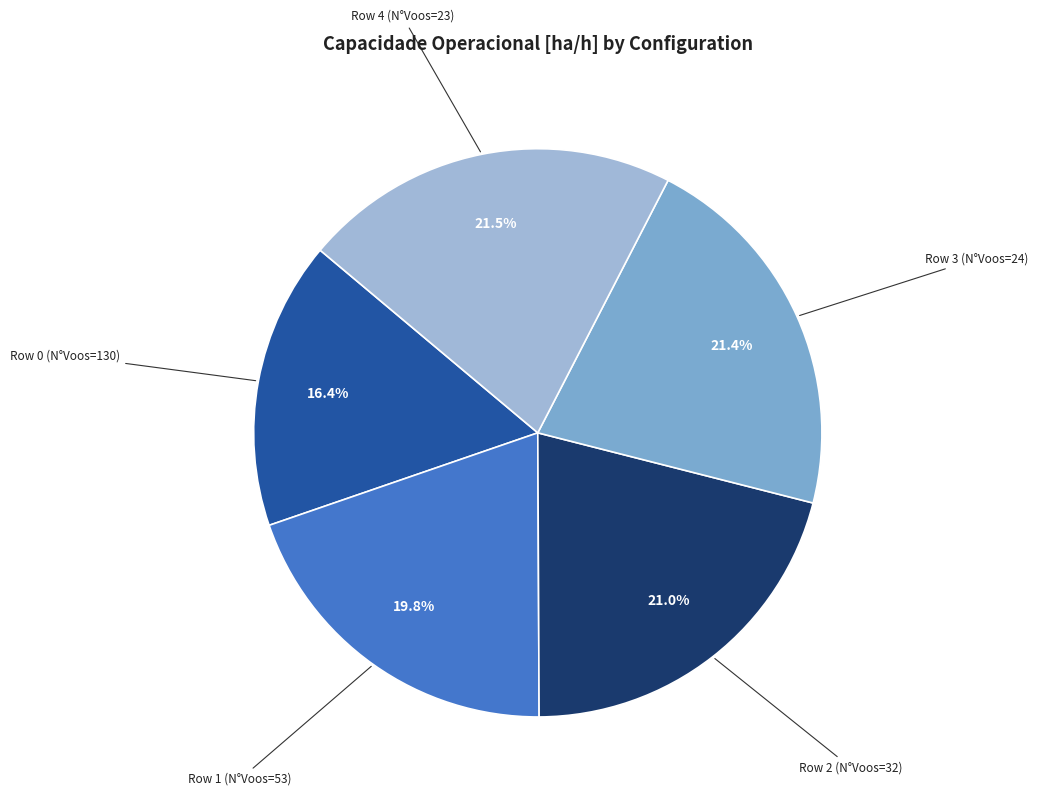

How many segments does this pie chart have?

5